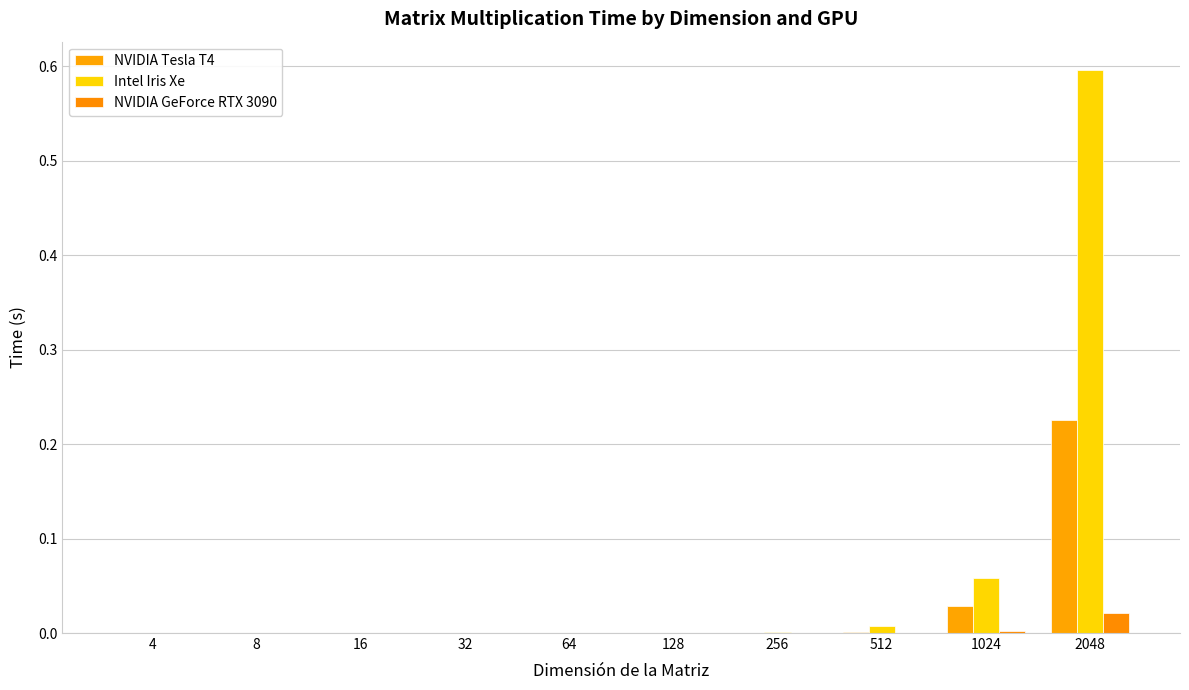

Where is NVIDIA Tesla T4 nearest to the value 0?

16